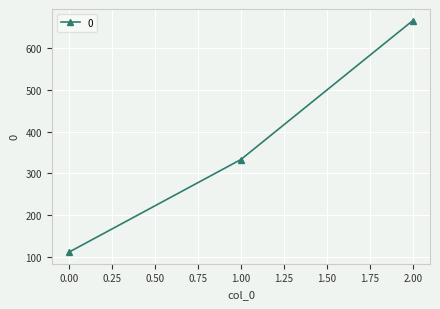

How many data points does each series have?

3